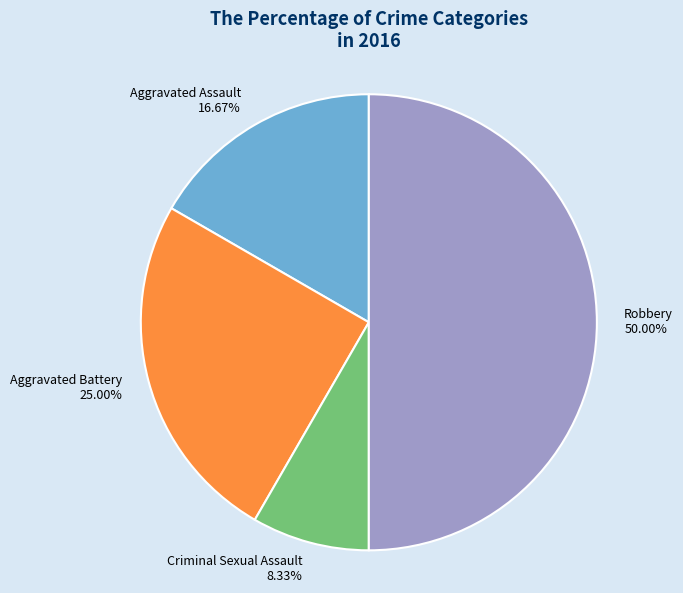

What is the smallest slice in the pie chart?

Criminal Sexual Assault